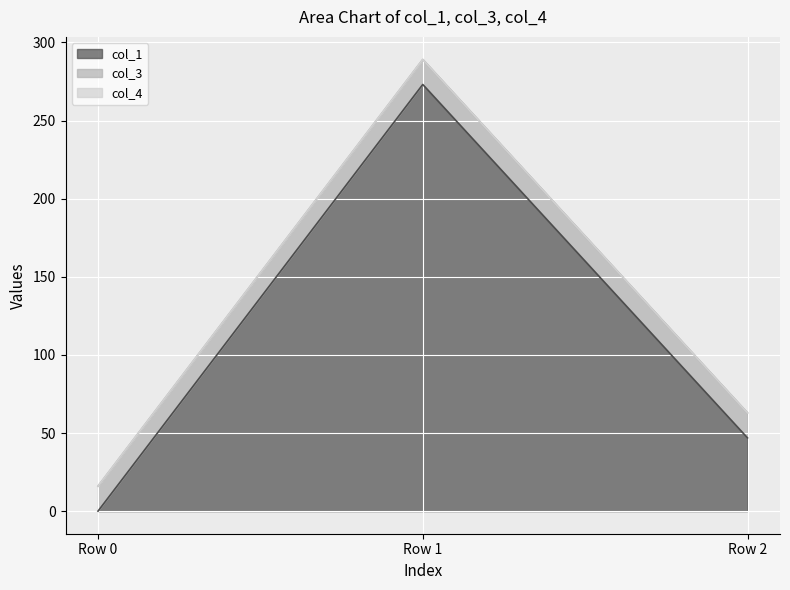

What is the difference between the highest and lowest values at Row 1?

273.1